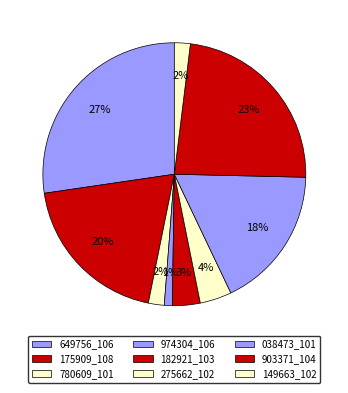

How many segments does this pie chart have?

9